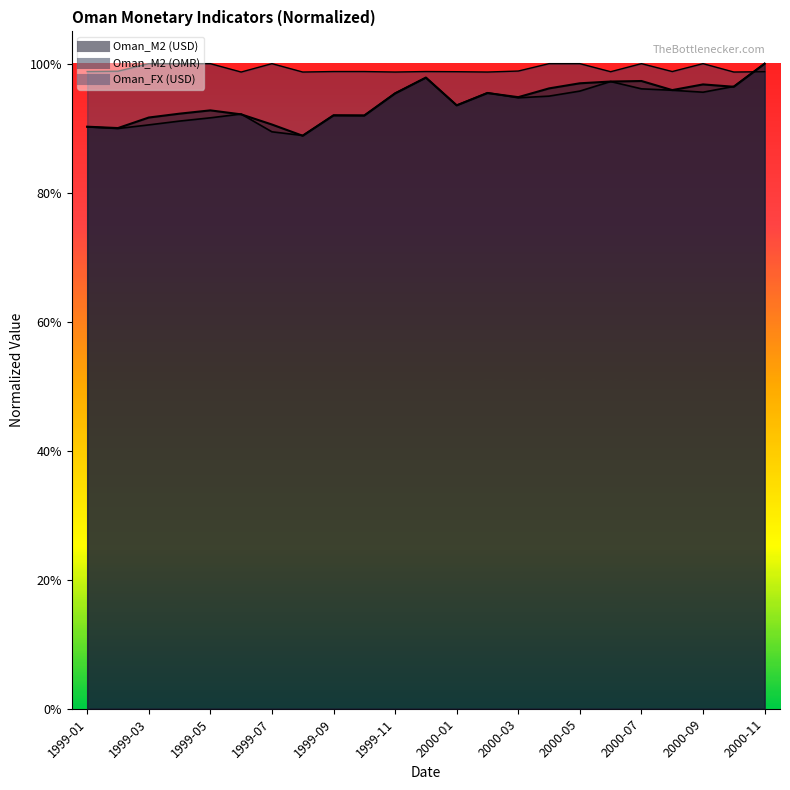

At which label does Oman_M2 (OMR) reach its minimum?

1999-08